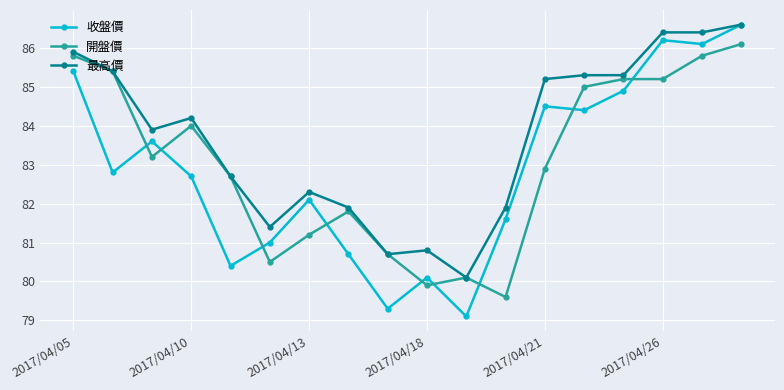

Which series has the largest range (max minus min)?

收盤價